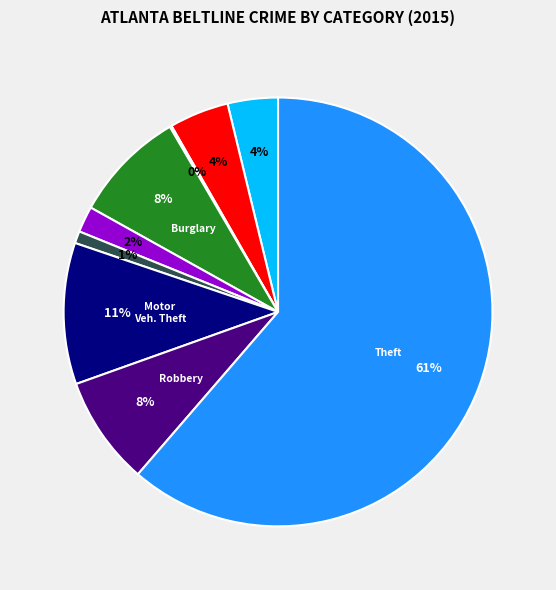

Is there any slice that represents more than half of the pie?

Yes